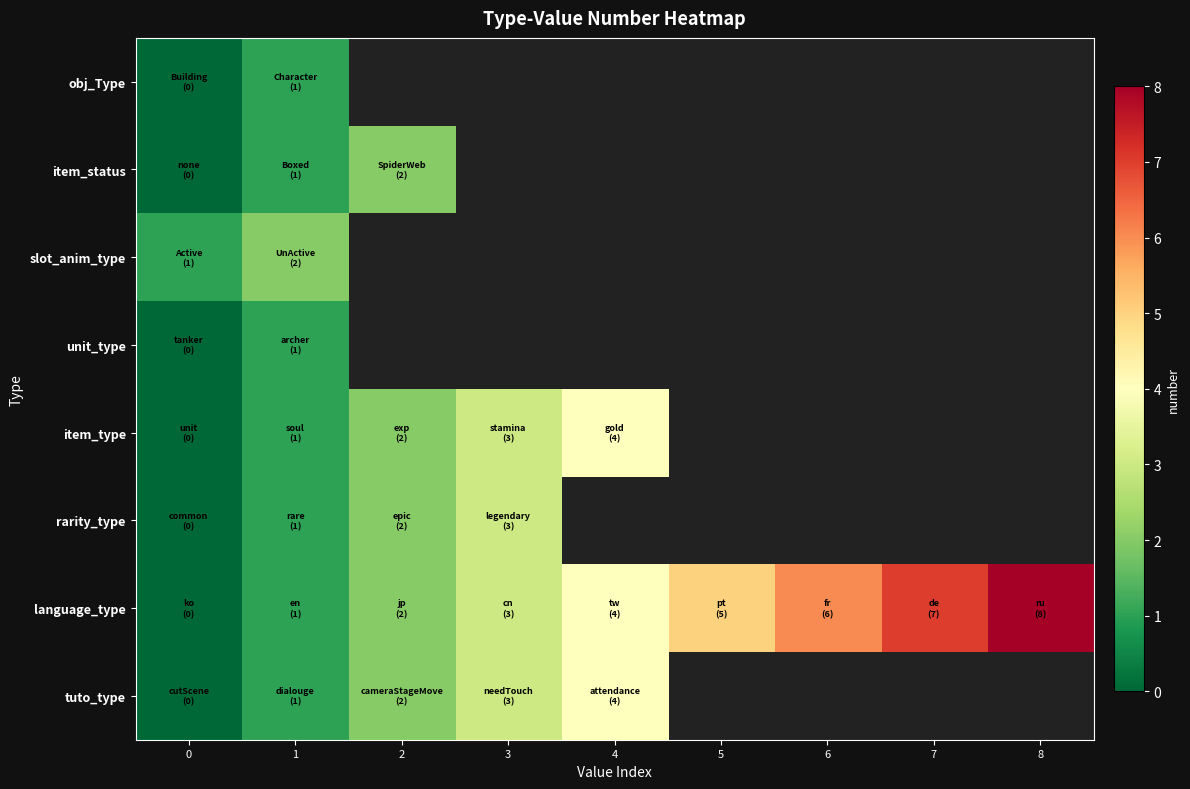

The rarity_type series shows 2.0 at 2. True or false?

True